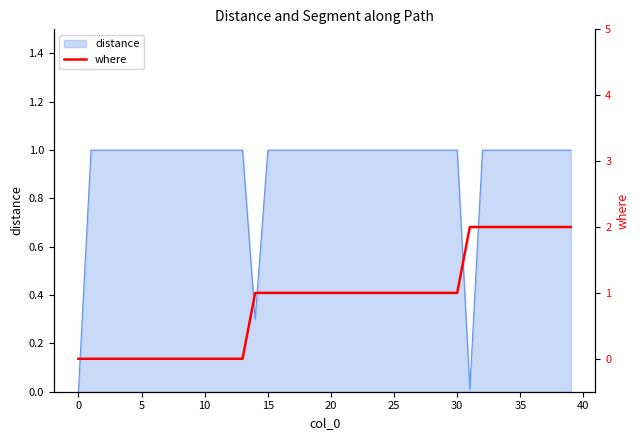

What is the greatest value displayed?

2